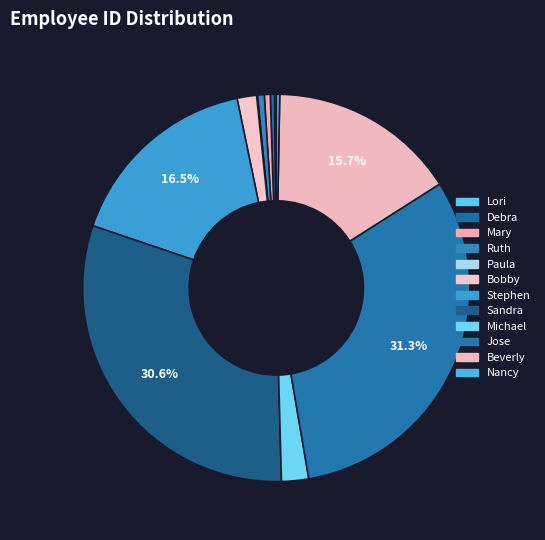

What is the change in value from Mary to Jose?

+436